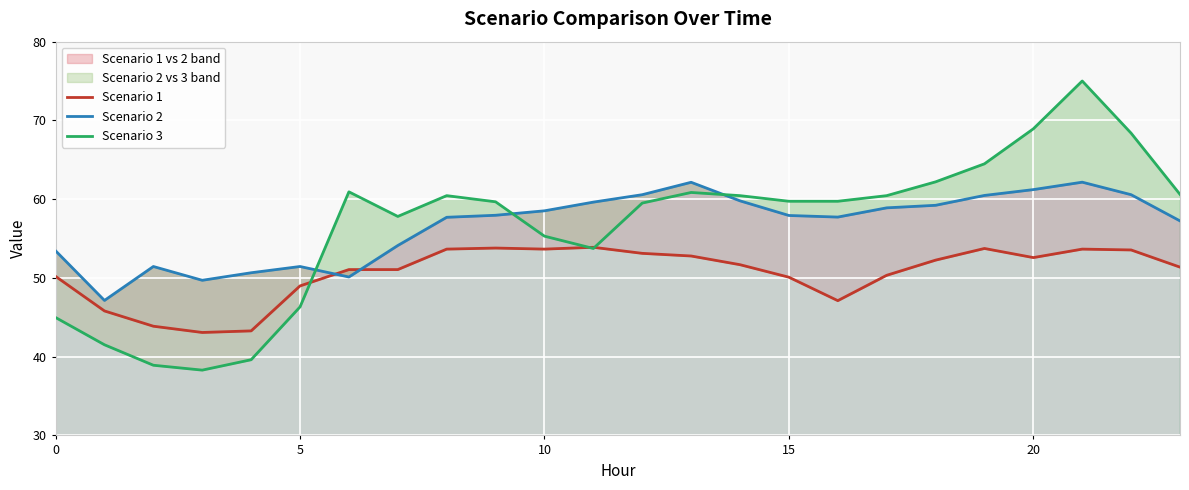

What is the spread (max minus min) of values at 11?

5.9